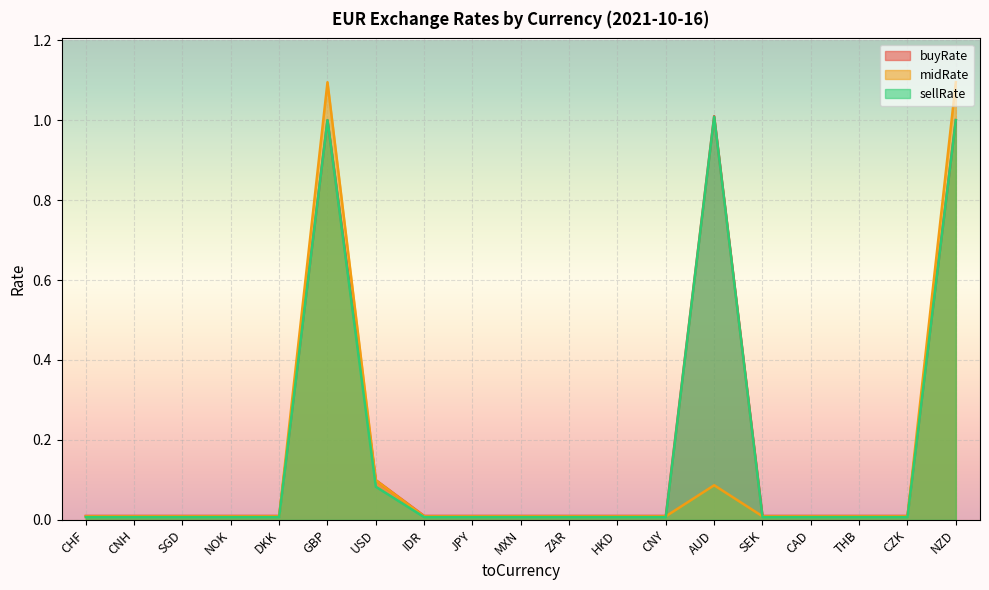

What is the sum of all midRate values?

2.5